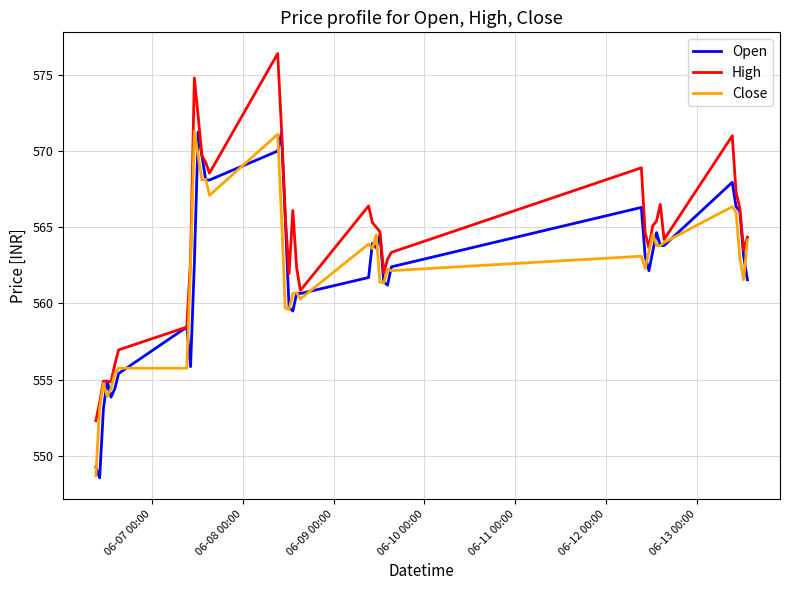

Count the number of data series in this chart.

3